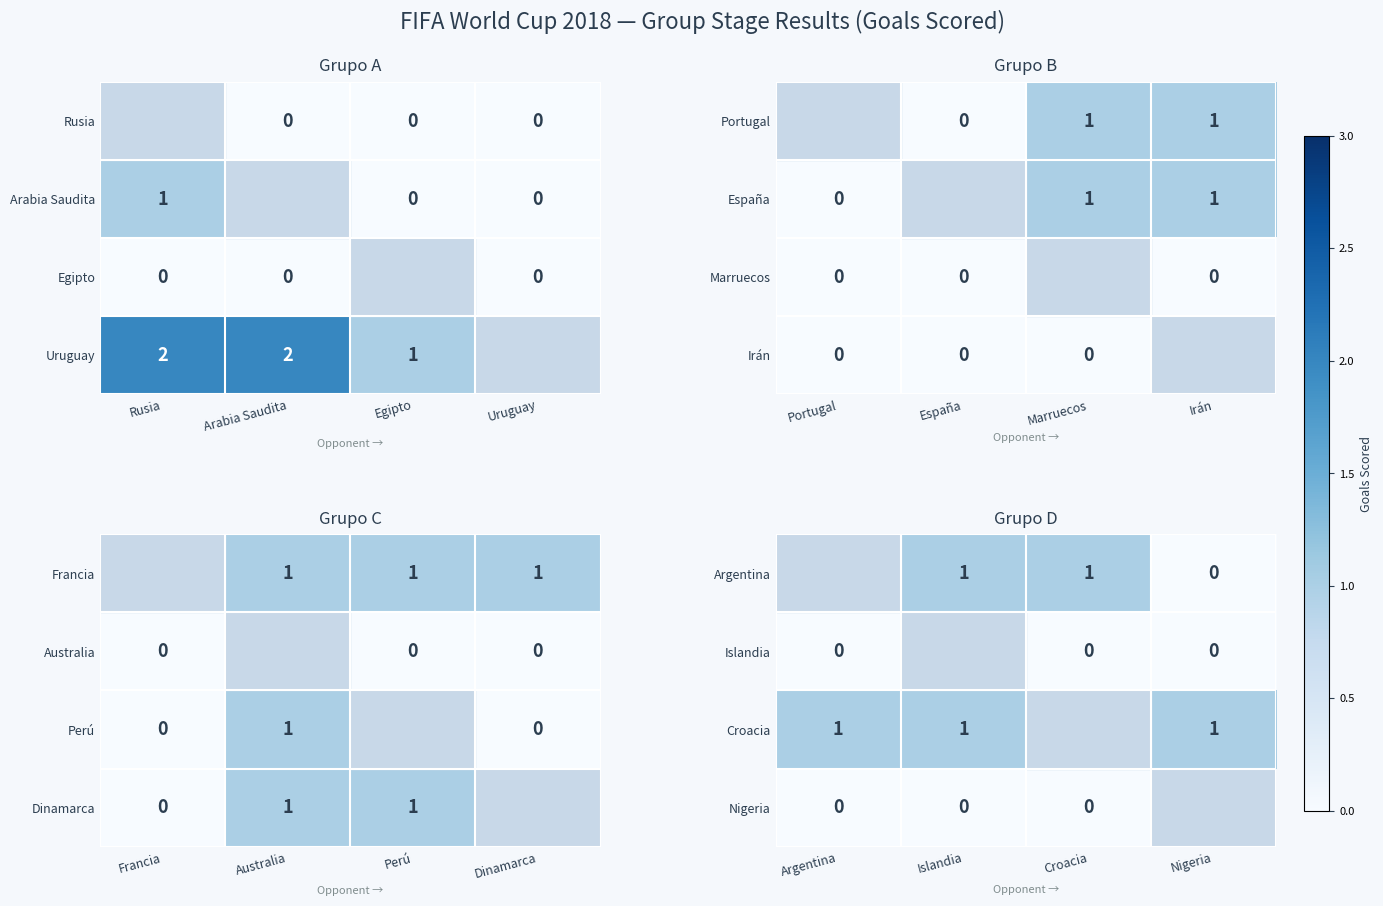

Is it true that Croacia equals 1 at Argentina?

True